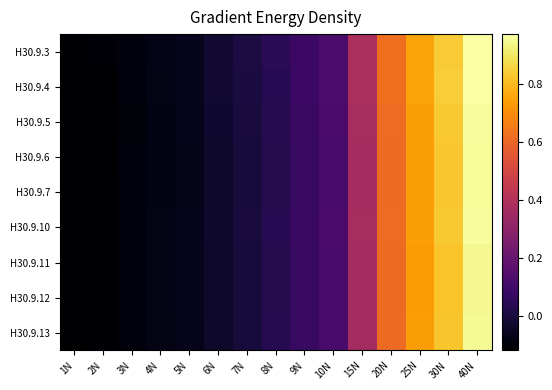

Reading left to right, extract all data points from this chart.

H30.9.3: 1N=-0.1	2N=-0.1	3N=-0.1	4N=-0.1	5N=-0.1	6N=-0.0	7N=0.0	8N=0.0	9N=0.1	10N=0.1	15N=0.4	20N=0.6	25N=0.8	30N=0.8	40N=1.0
H30.9.4: 1N=-0.1	2N=-0.1	3N=-0.1	4N=-0.1	5N=-0.1	6N=-0.0	7N=0.0	8N=0.0	9N=0.1	10N=0.1	15N=0.4	20N=0.6	25N=0.8	30N=0.8	40N=1.0
H30.9.5: 1N=-0.1	2N=-0.1	3N=-0.1	4N=-0.1	5N=-0.1	6N=-0.0	7N=-0.0	8N=0.0	9N=0.1	10N=0.1	15N=0.4	20N=0.6	25N=0.7	30N=0.8	40N=1.0
H30.9.6: 1N=-0.1	2N=-0.1	3N=-0.1	4N=-0.1	5N=-0.1	6N=-0.0	7N=-0.0	8N=0.0	9N=0.1	10N=0.1	15N=0.4	20N=0.6	25N=0.7	30N=0.8	40N=1.0
H30.9.7: 1N=-0.1	2N=-0.1	3N=-0.1	4N=-0.1	5N=-0.1	6N=-0.0	7N=-0.0	8N=0.0	9N=0.1	10N=0.1	15N=0.4	20N=0.6	25N=0.7	30N=0.8	40N=1.0
H30.9.10: 1N=-0.1	2N=-0.1	3N=-0.1	4N=-0.1	5N=-0.1	6N=-0.0	7N=-0.0	8N=0.0	9N=0.1	10N=0.1	15N=0.4	20N=0.6	25N=0.7	30N=0.8	40N=1.0
H30.9.11: 1N=-0.1	2N=-0.1	3N=-0.1	4N=-0.1	5N=-0.1	6N=-0.0	7N=-0.0	8N=0.0	9N=0.1	10N=0.1	15N=0.4	20N=0.6	25N=0.7	30N=0.8	40N=0.9
H30.9.12: 1N=-0.1	2N=-0.1	3N=-0.1	4N=-0.1	5N=-0.1	6N=-0.0	7N=-0.0	8N=0.0	9N=0.1	10N=0.1	15N=0.4	20N=0.6	25N=0.7	30N=0.8	40N=0.9
H30.9.13: 1N=-0.1	2N=-0.1	3N=-0.1	4N=-0.1	5N=-0.1	6N=-0.0	7N=-0.0	8N=0.0	9N=0.1	10N=0.1	15N=0.4	20N=0.6	25N=0.7	30N=0.8	40N=1.0